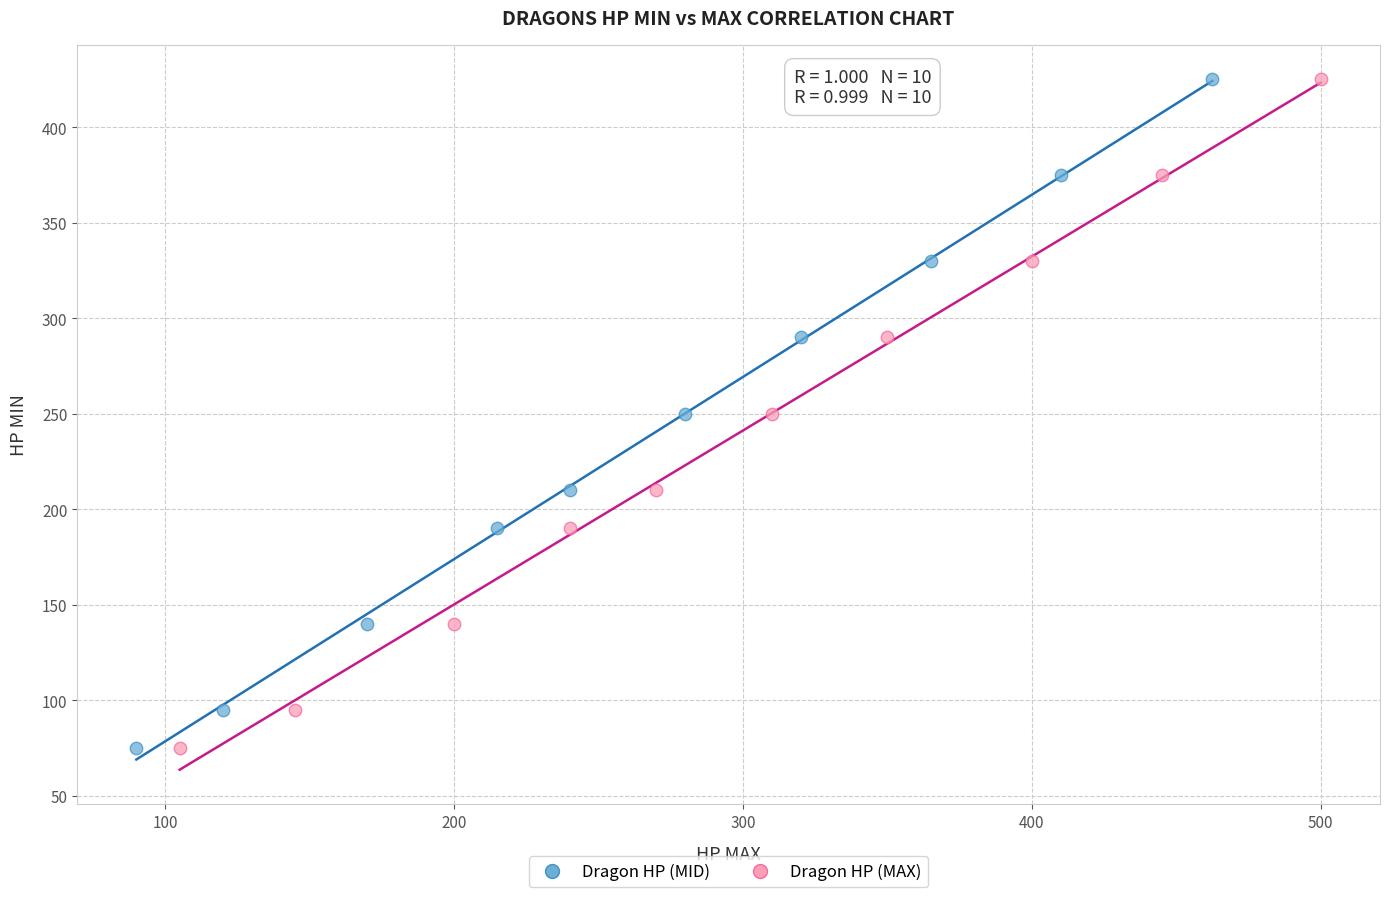

What are all the series names shown in the legend?

Dragon HP (MID), Dragon HP (MAX)